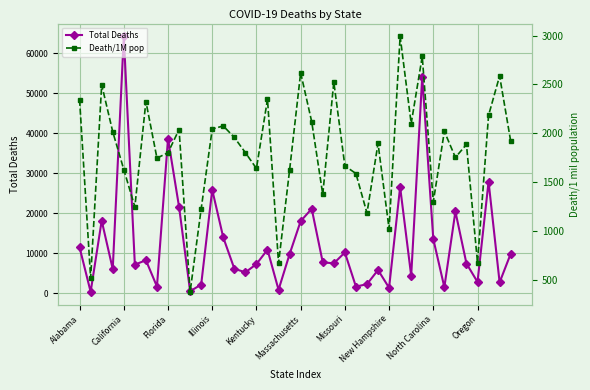

True or false: Death/1M pop has more than 1 points higher than both neighbors.

True